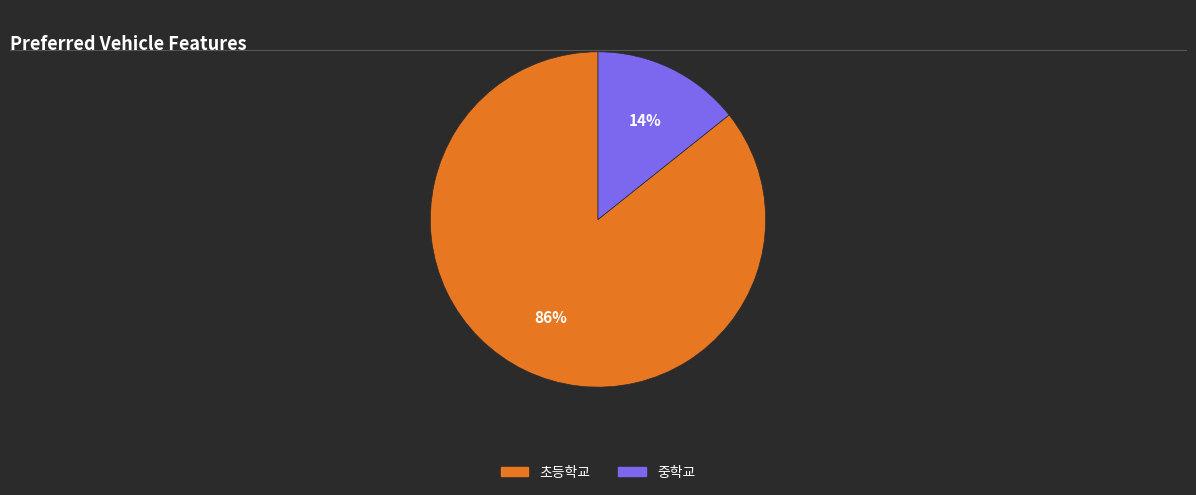

Which slice is the largest?

초등학교